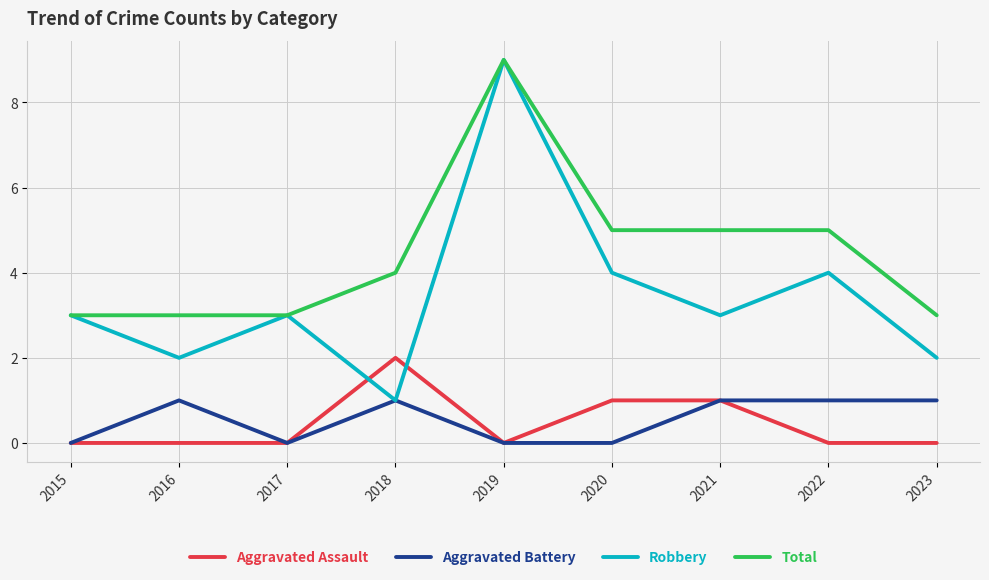

Which category has the highest value across all series?

2019